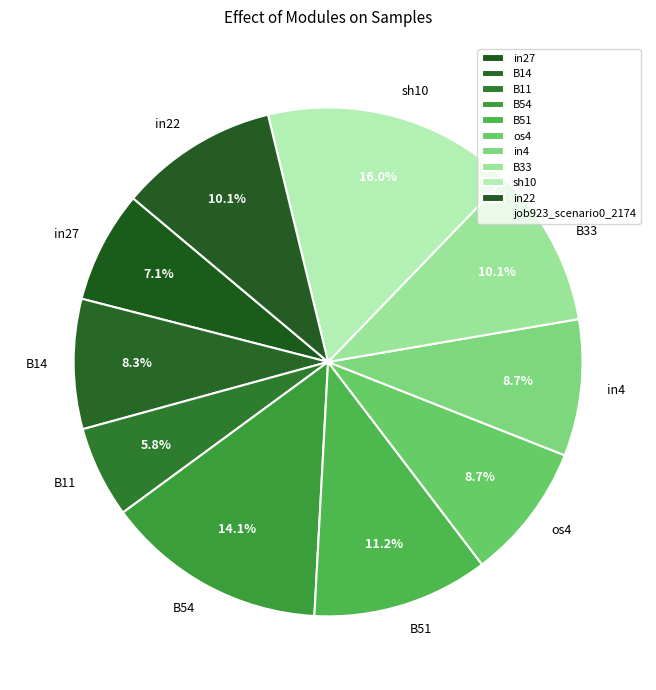

Is it true that B54 is 14% of the pie?

True